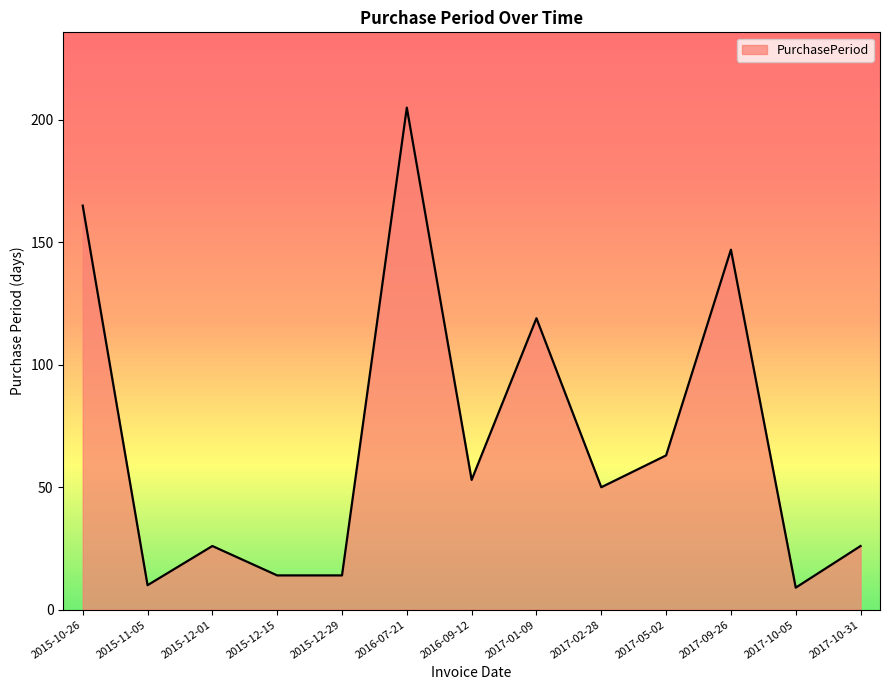

How many categories are shown in the chart?

13